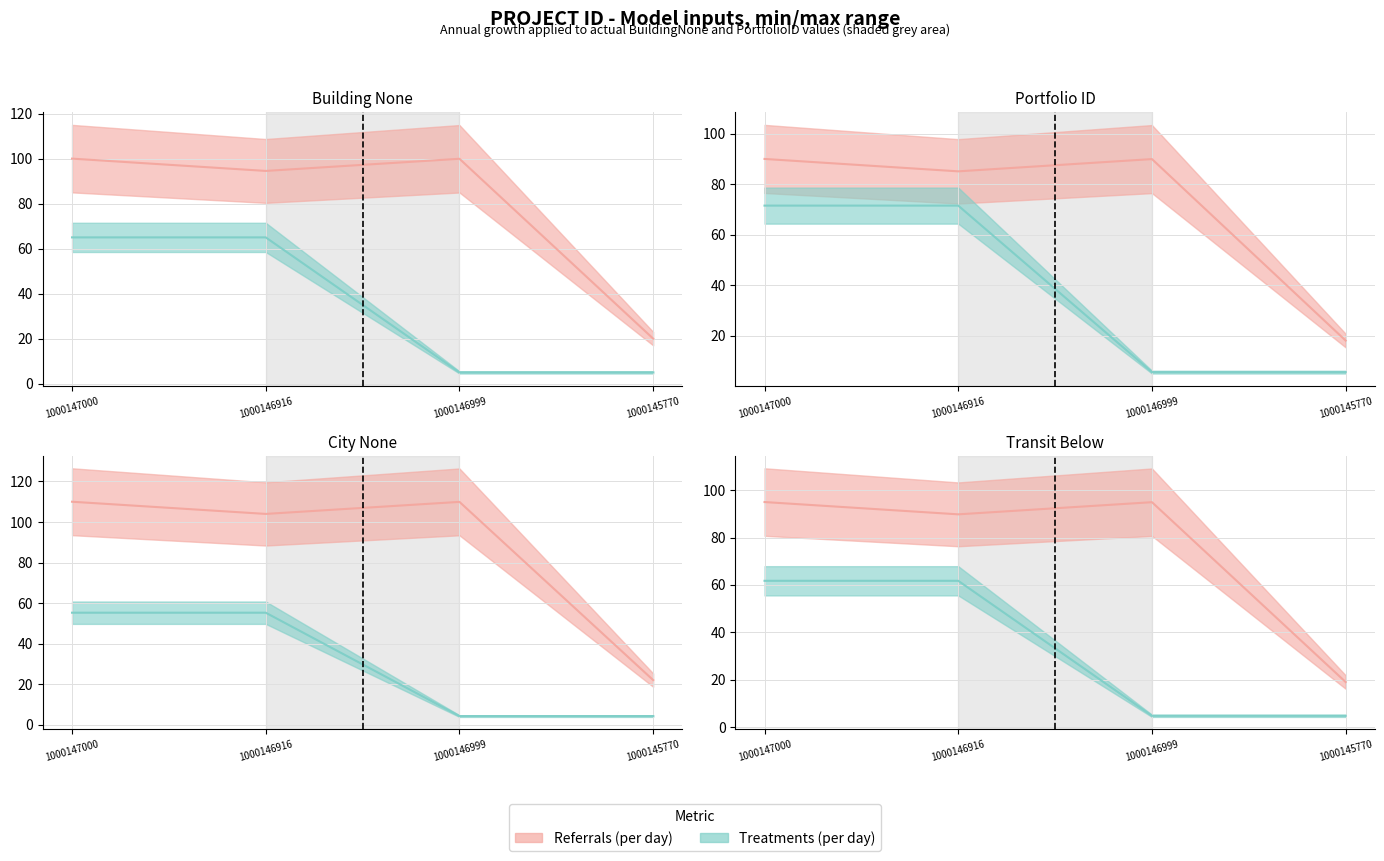

True or false: Referrals (per day) has a value of 100.0 at 1000147000.

True